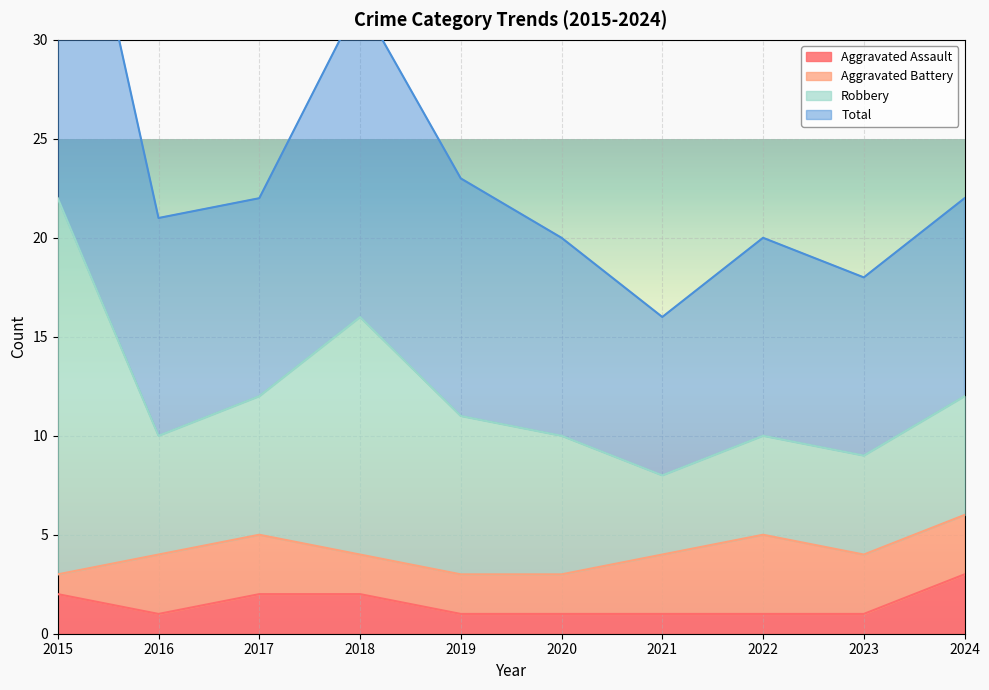

The value of Aggravated Assault at 2020 is 1. True or false?

True